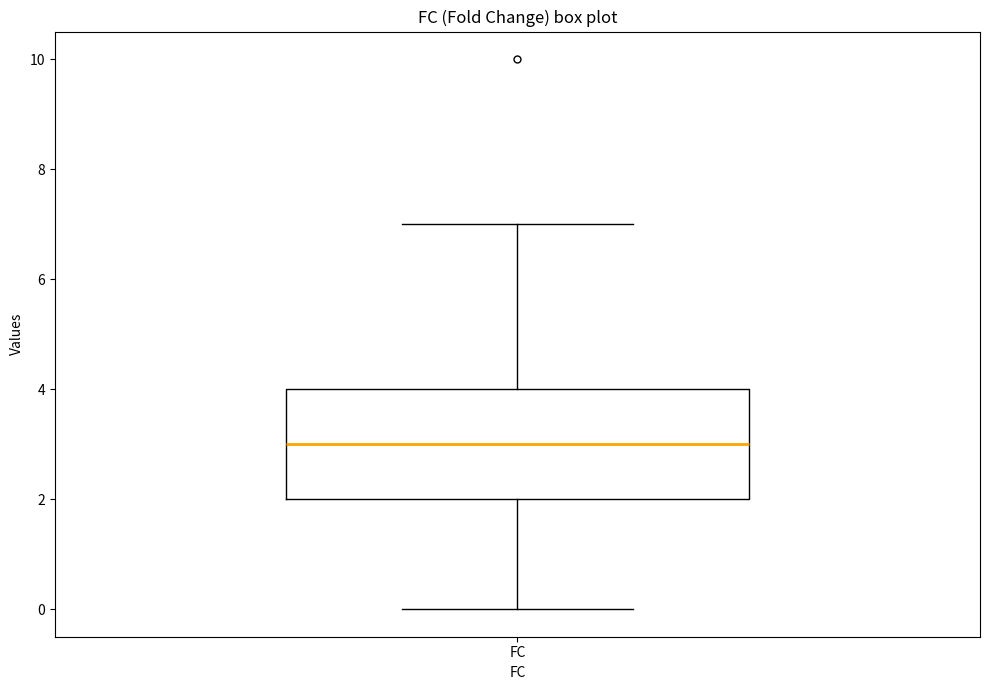

Where is the upper edge of the box for FC on the y-axis? The values are not printed on the chart, so give them approximately, as read against the axis.

4